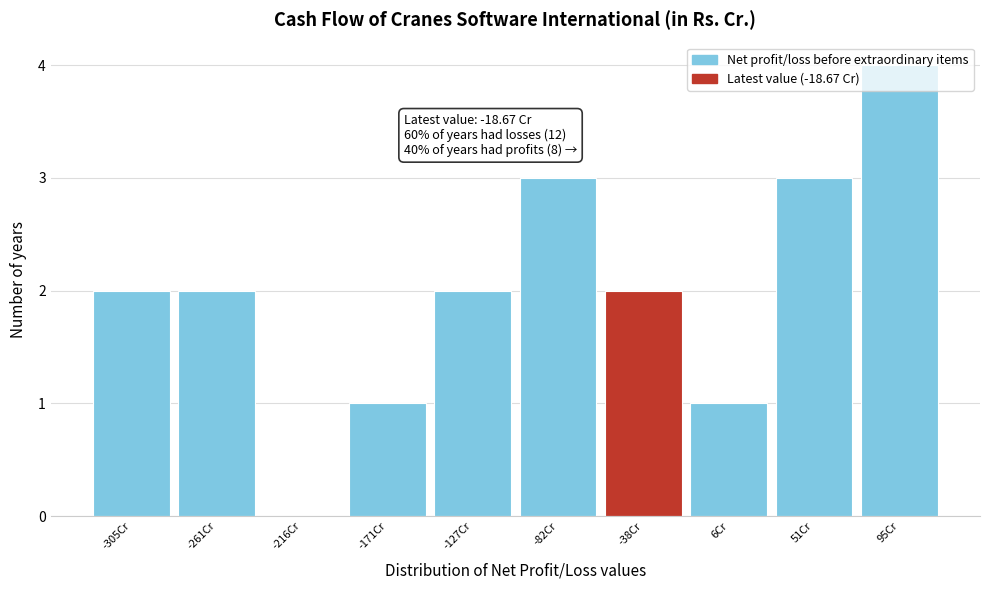

What is the sum of all values?

20